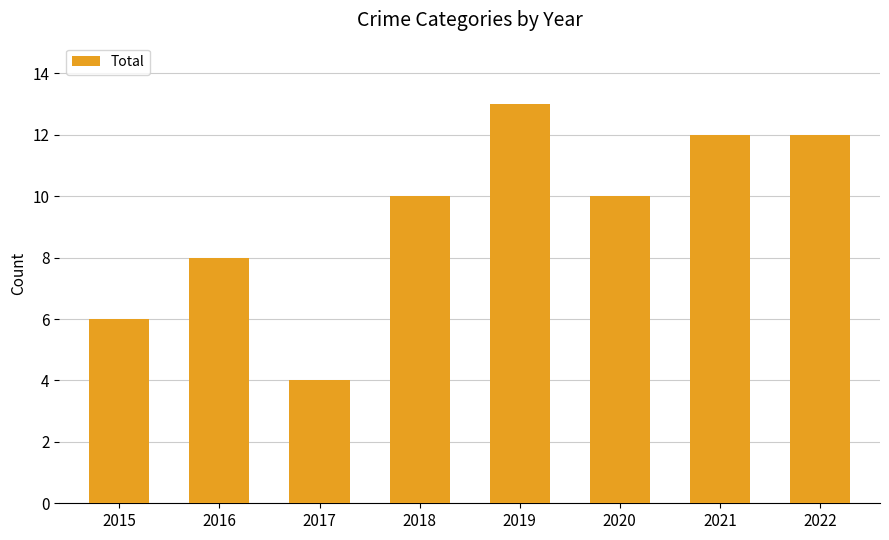

Reading right to left, what are all the values shown in this chart?

12	12	10	13	10	4	8	6